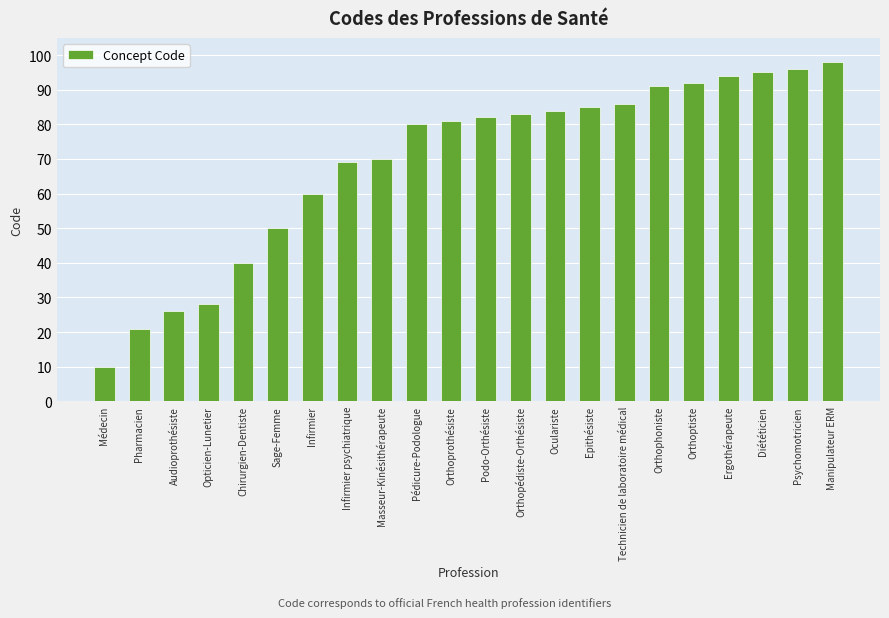

Rank the categories by value from lowest to highest.

Médecin, Pharmacien, Audioprothésiste, Opticien-Lunetier, Chirurgien-Dentiste, Sage-Femme, Infirmier, Infirmier psychiatrique, Masseur-Kinésithérapeute, Pédicure-Podologue, Orthoprothésiste, Podo-Orthésiste, Orthopédiste-Orthésiste, Oculariste, Epithésiste, Technicien de laboratoire médical, Orthophoniste, Orthoptiste, Ergothérapeute, Diététicien, Psychomotricien, Manipulateur ERM